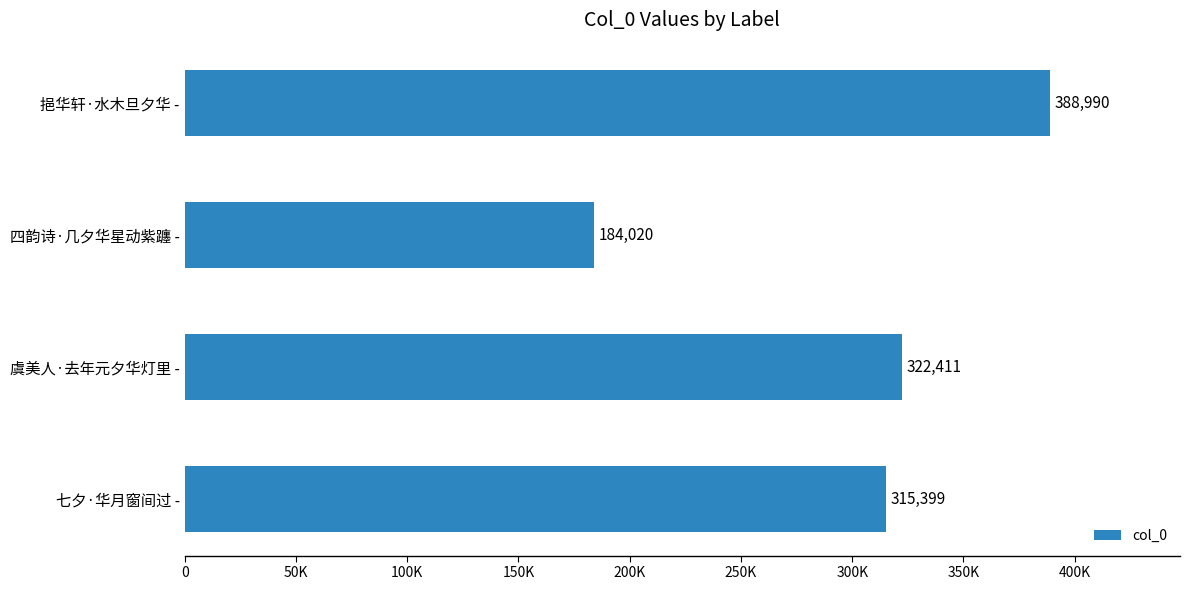

What is the smallest value displayed?

184020